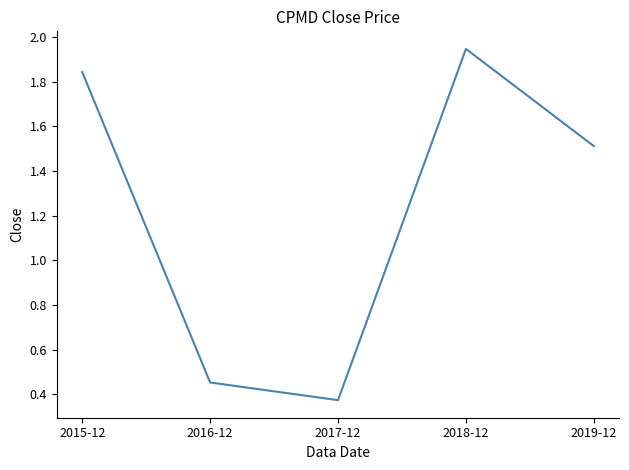

How many interior local valleys (lower than both neighbors) does the data have?

1